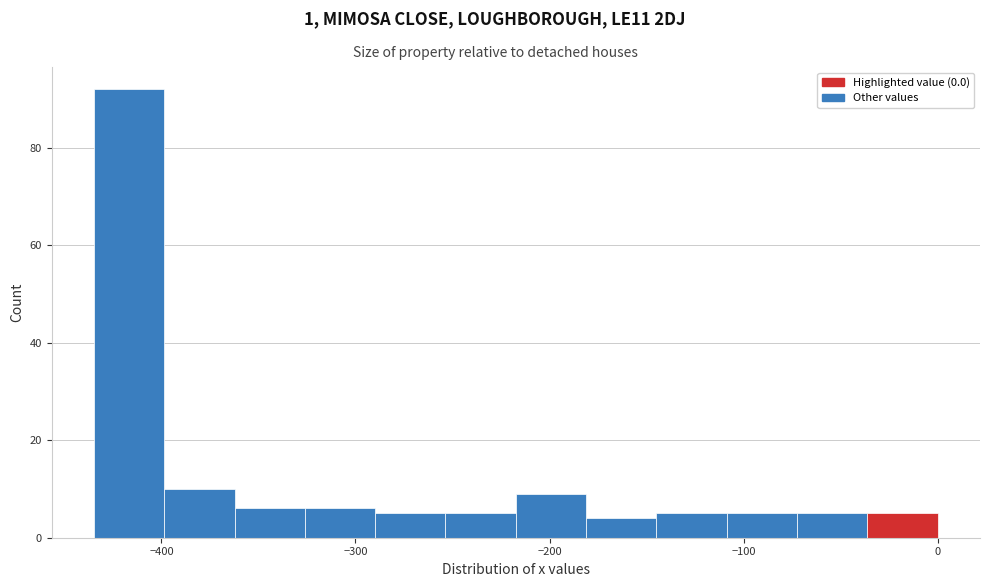

Around what value on the x-axis is the tallest bar? Give the approximate position of its centre, as read against the axis.

-420